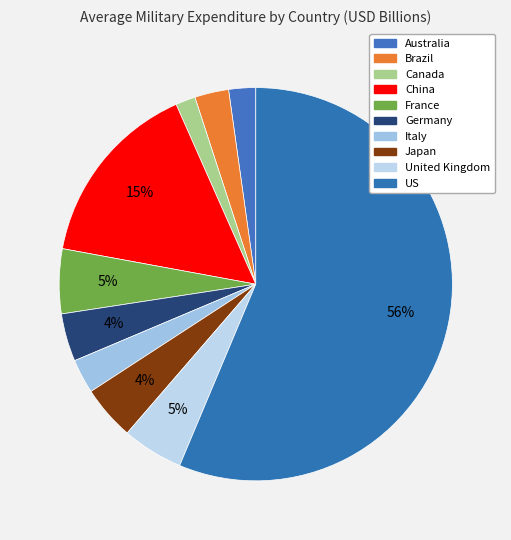

To the nearest percent, what is the difference between the largest and smallest slice percentages?

55%